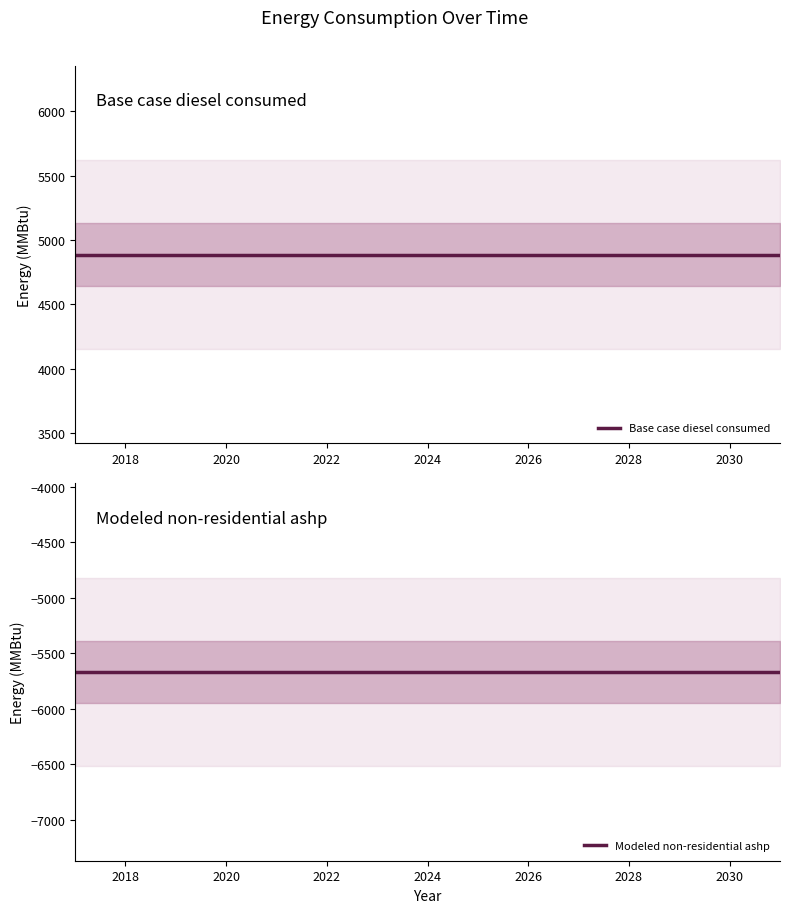

Is the value of Base case diesel consumed at 2020 greater than the value of Modeled non-residential ashp at 2018?

Yes